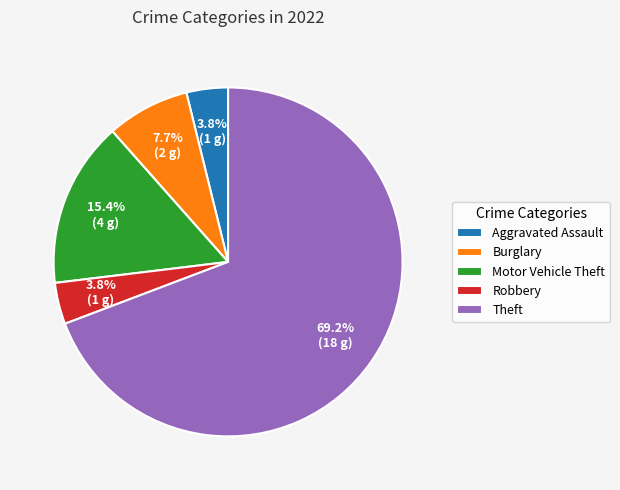

Which slice represents more than half of the pie?

Theft